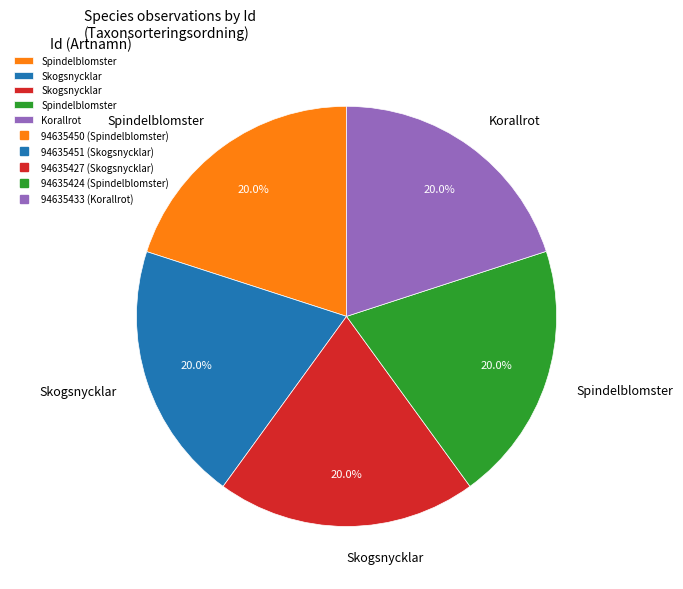

Does any single category account for the majority?

No